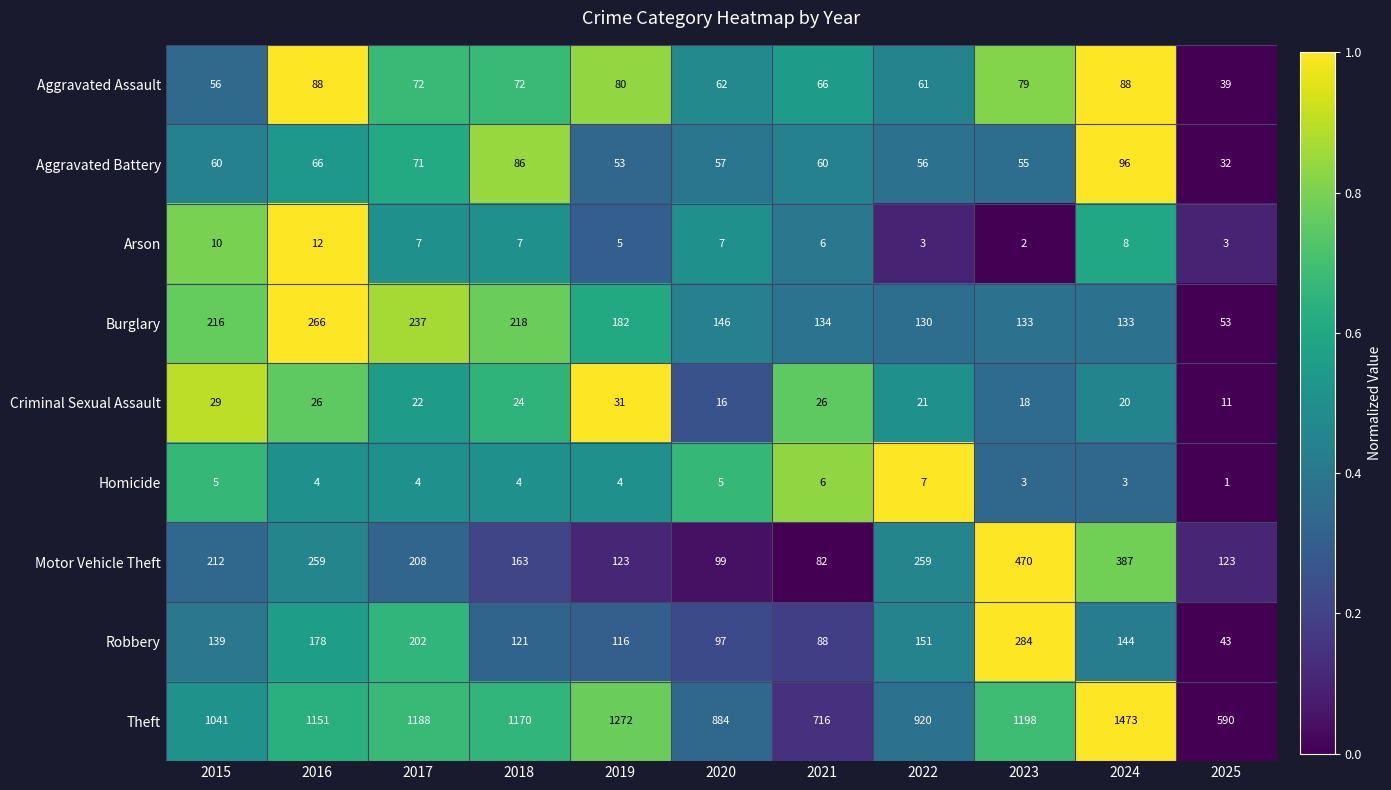

What is the total value across all series at 2020?

1373